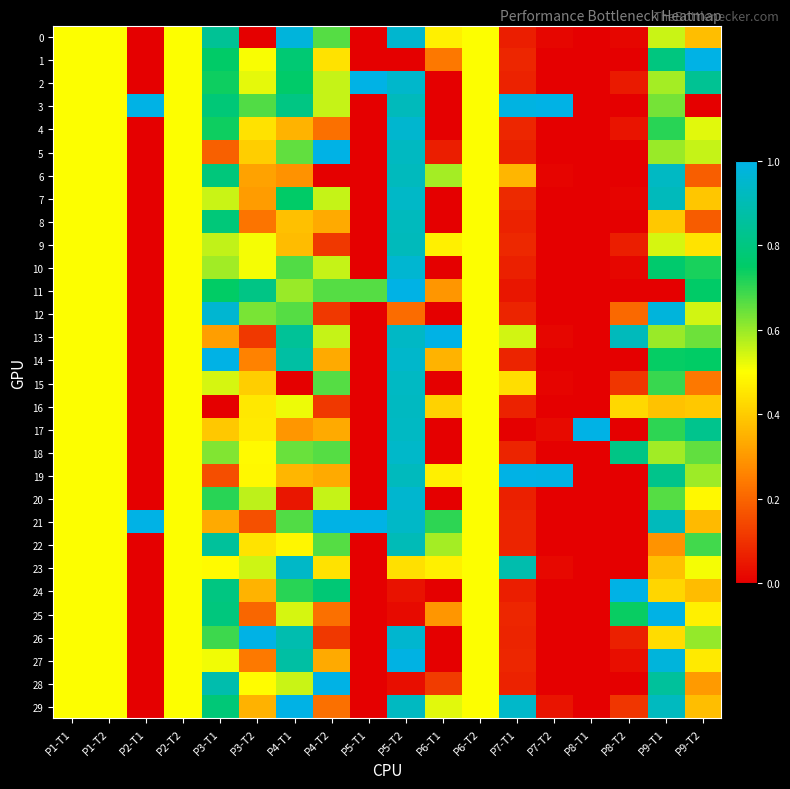

Is it true that 21 equals 0.5 at P1-T2?

True